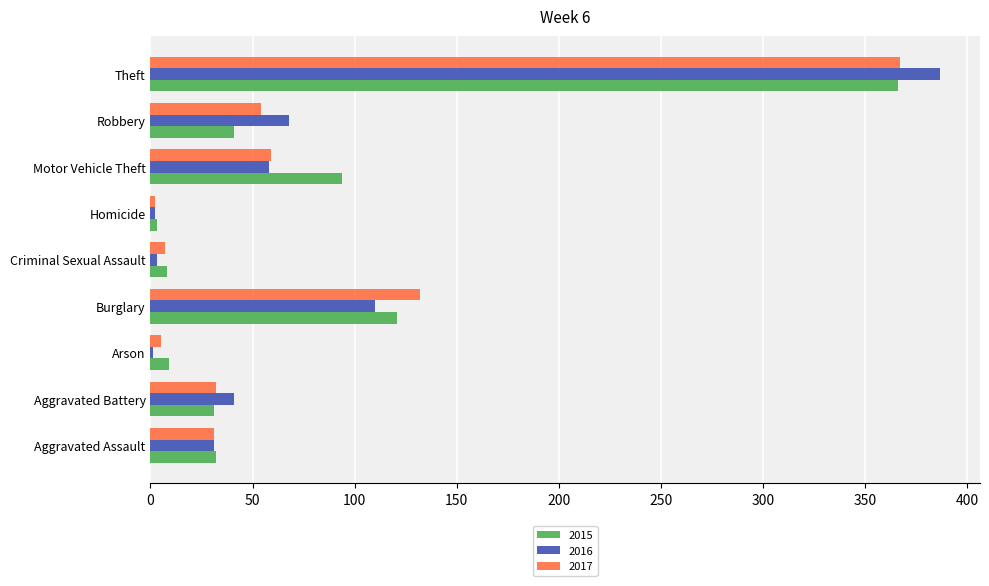

Where is 2017 nearest to the value 184?

Burglary